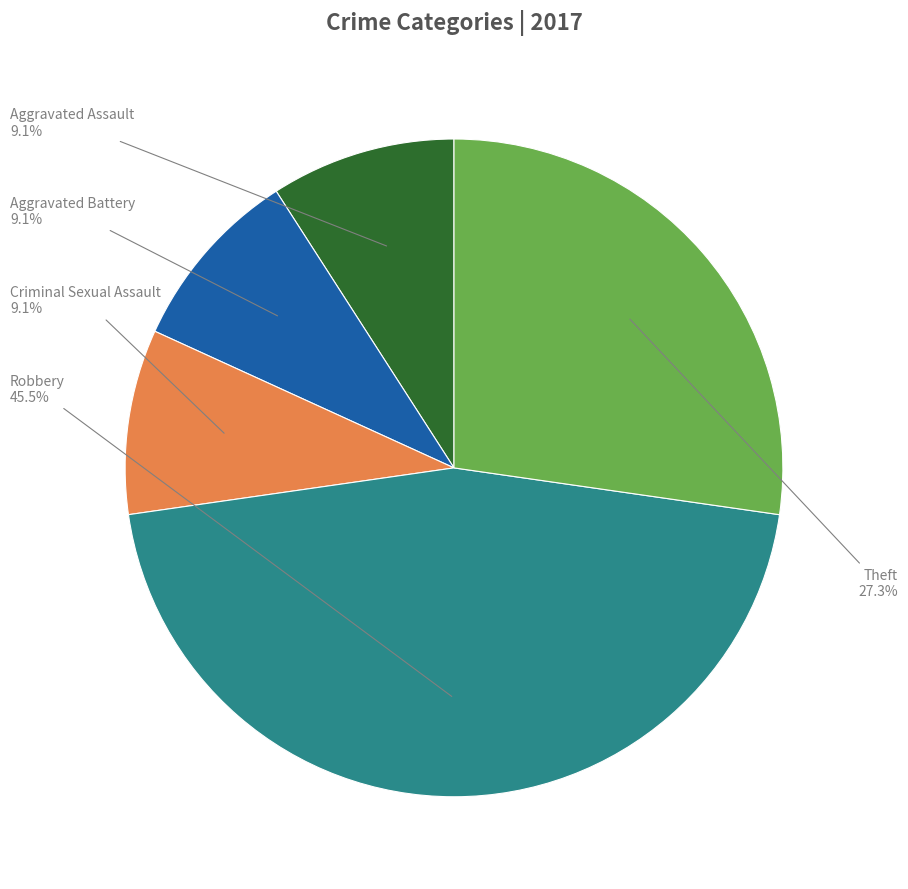

What is the largest slice in the pie chart?

Robbery